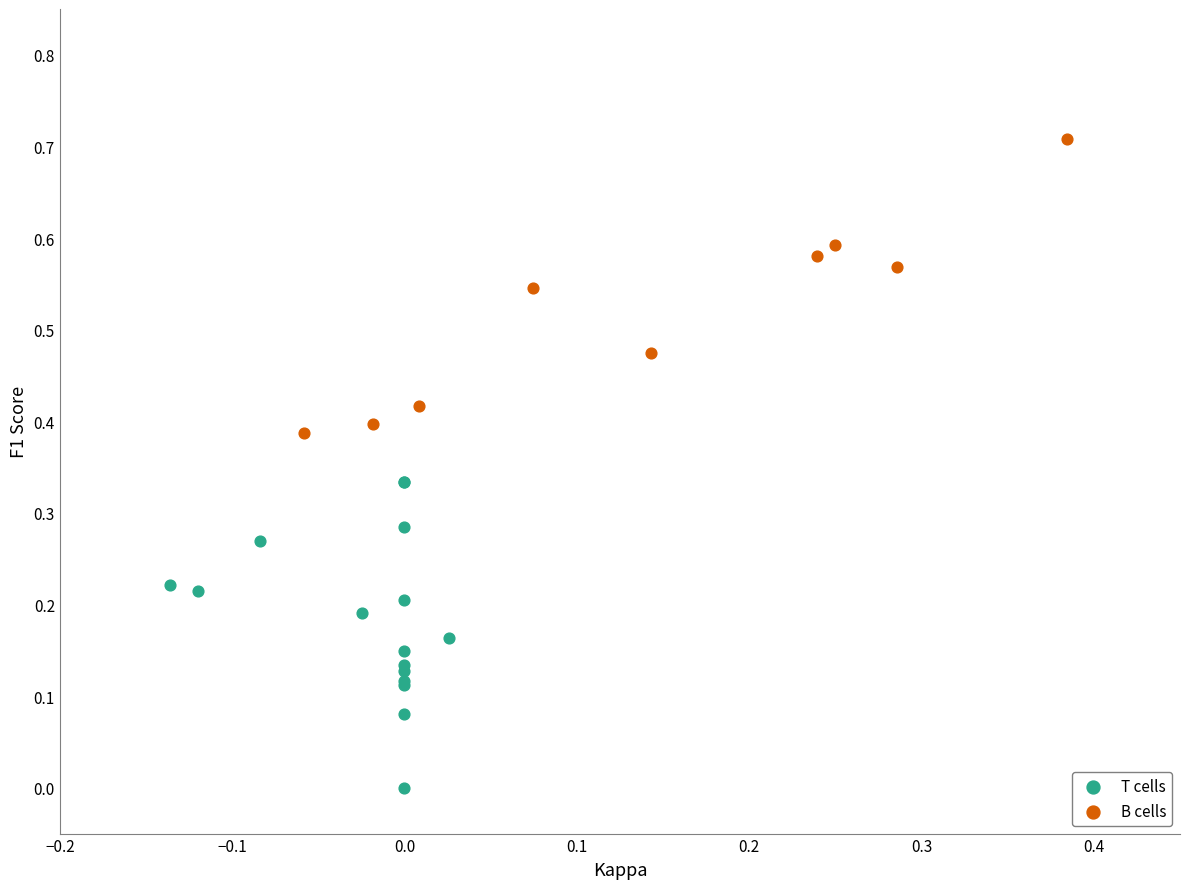

What are all the series names shown in the legend?

T cells, B cells